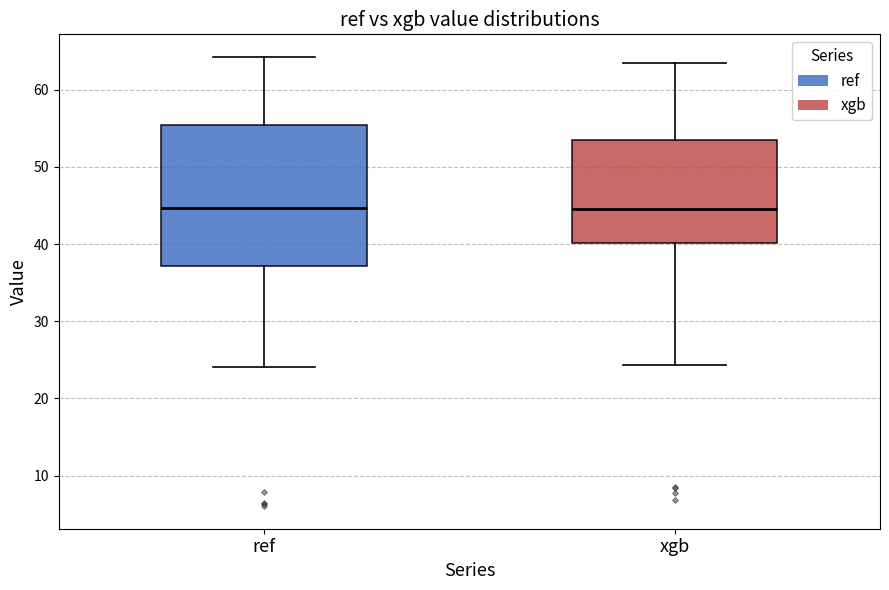

Which box is the tallest, from its lower edge to its upper edge?

ref